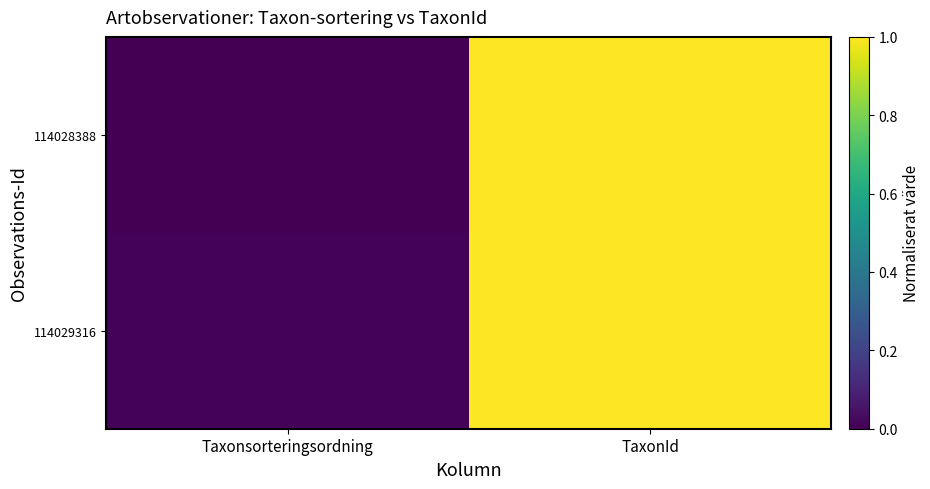

At which category is the sum across all series the highest?

TaxonId